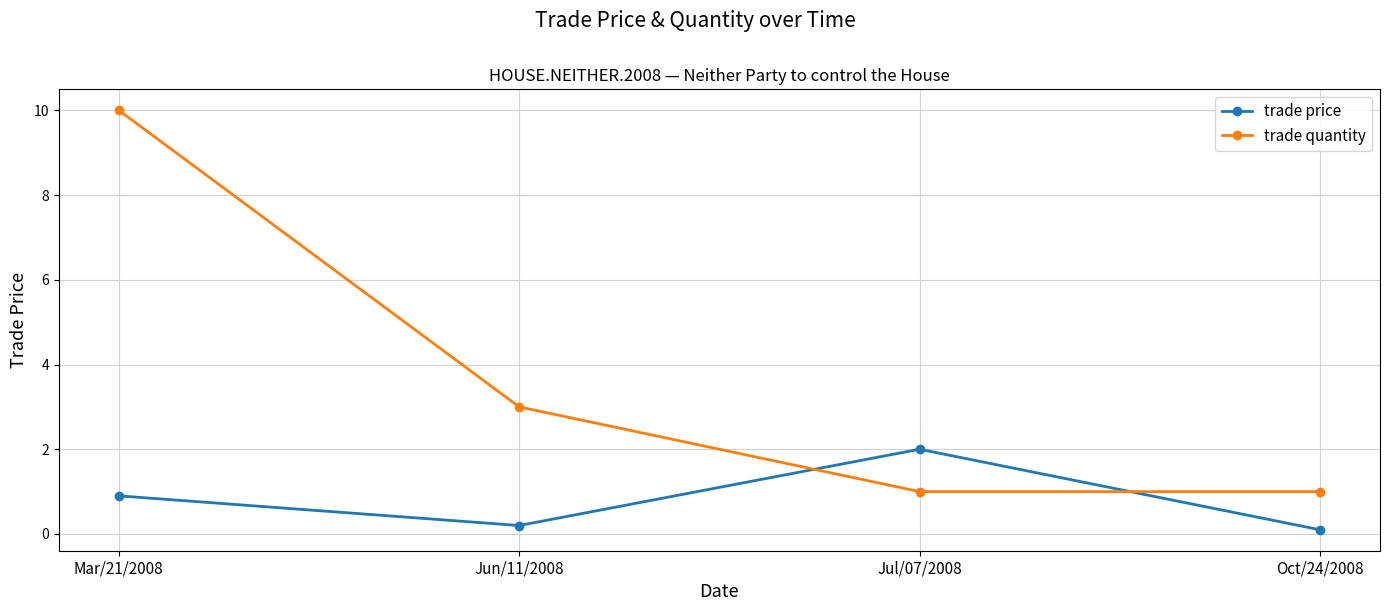

True or false: trade price has more than 2 points higher than both neighbors.

False